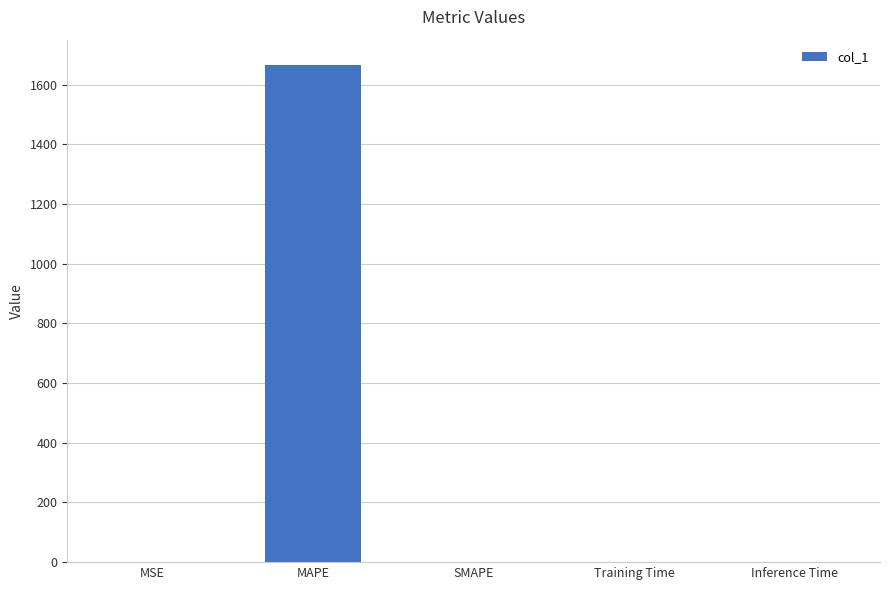

The value at SMAPE is 0.0. True or false?

True